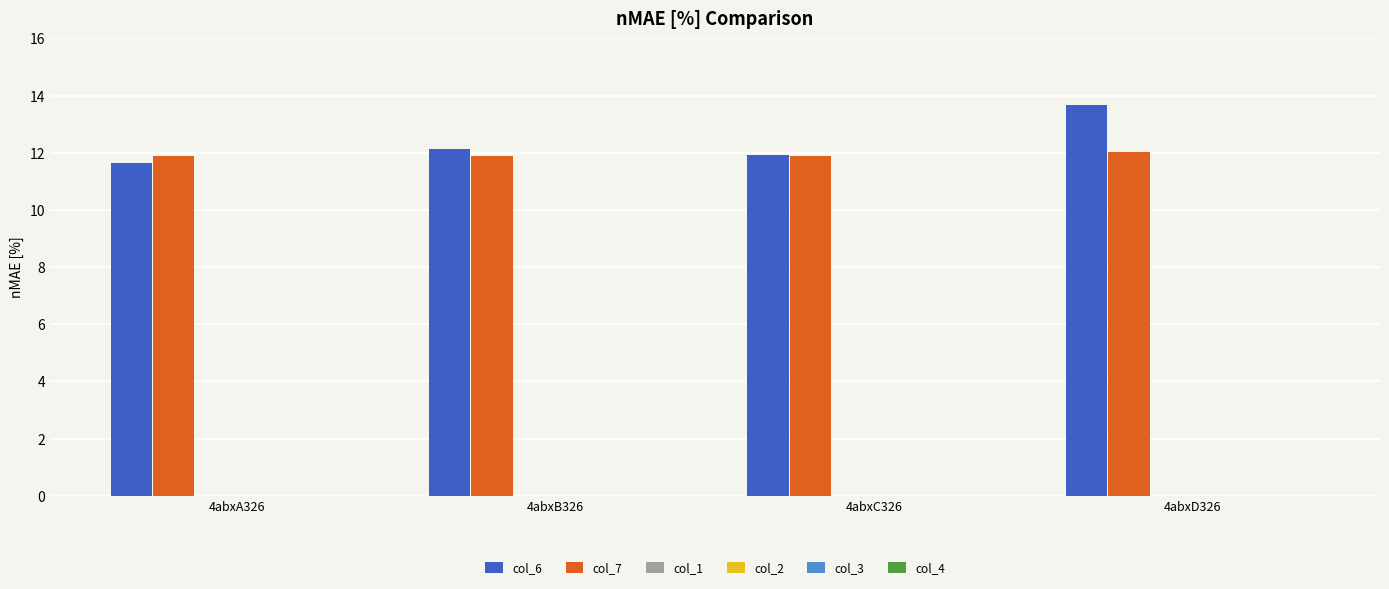

What is the minimum value for col_6?

11.6